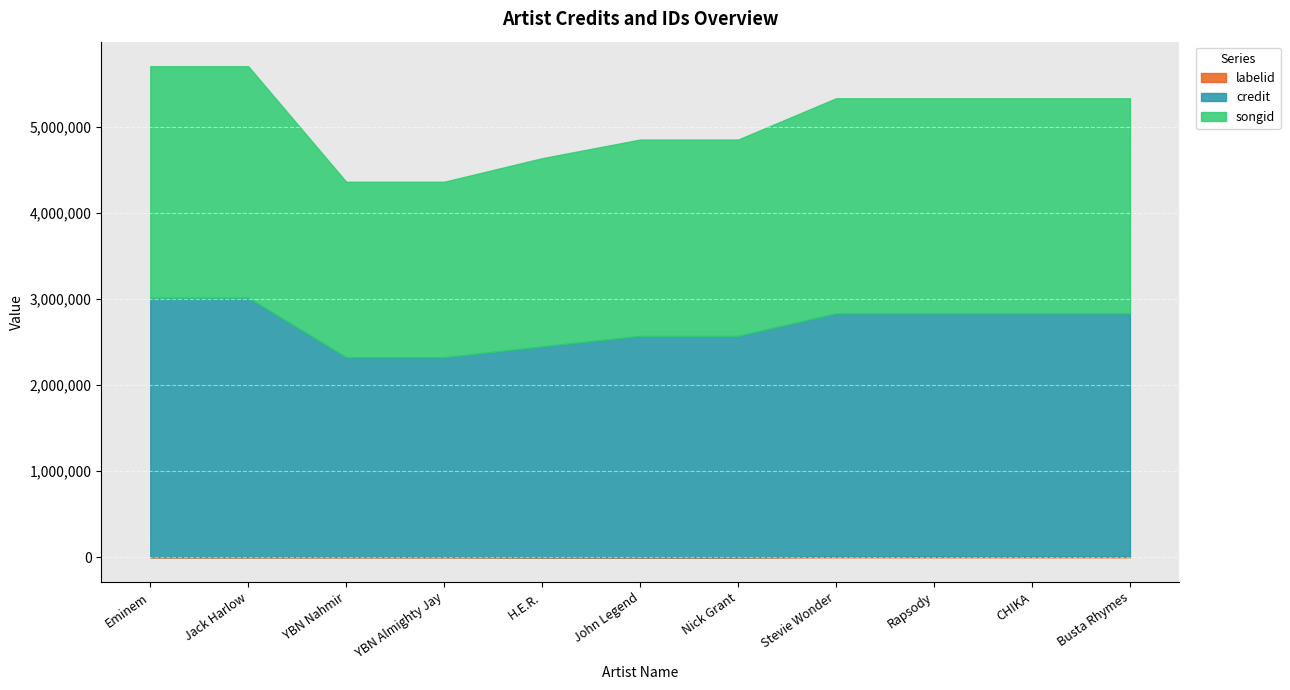

Rank the series at CHIKA from highest to lowest value.

credit, songid, labelid